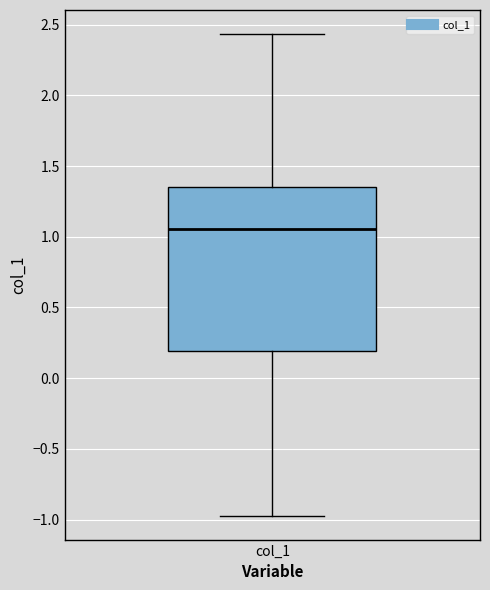

Where is the upper edge of the box for col_1 on the y-axis? The values are not printed on the chart, so give them approximately, as read against the axis.

1.35